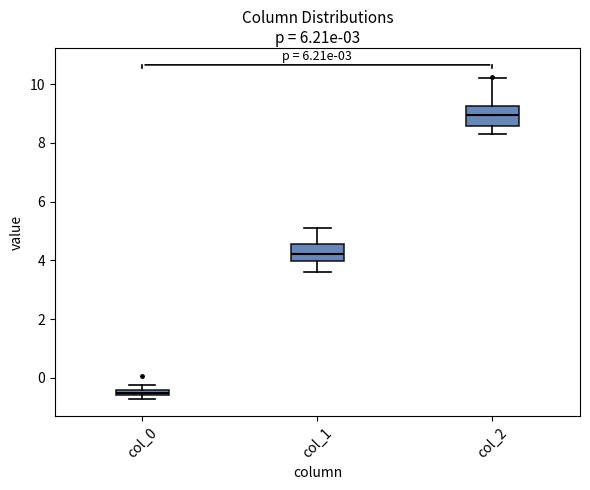

Where does the lower whisker of the box for col_2 end on the y-axis? The values are not printed on the chart, so give them approximately, as read against the axis.

8.2